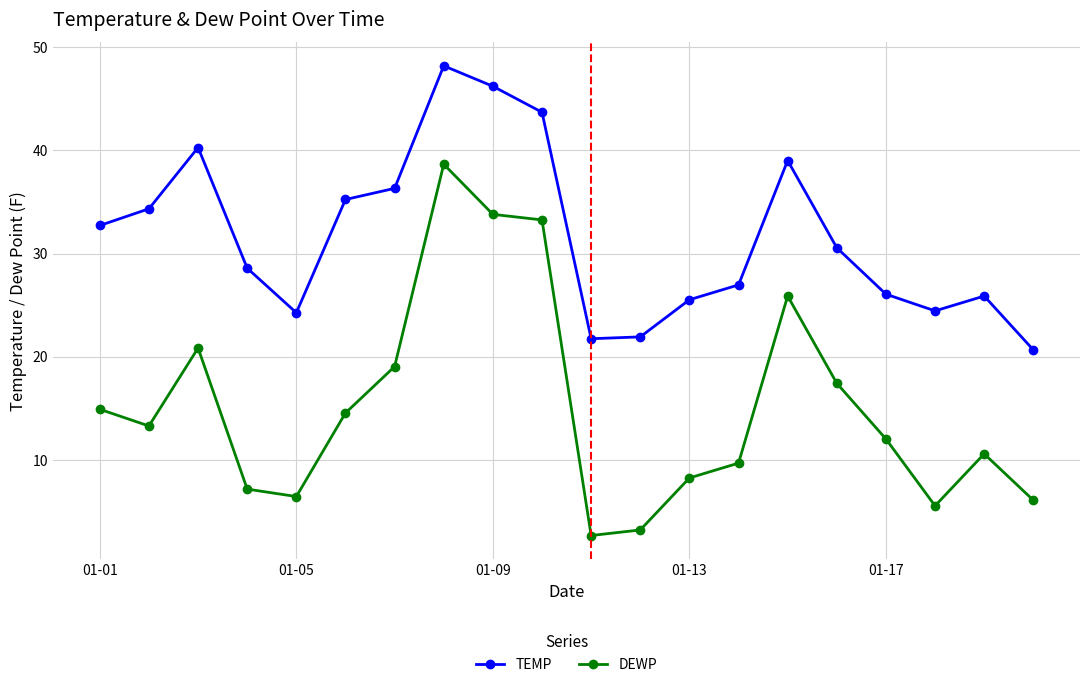

Which series has the largest range (max minus min)?

DEWP